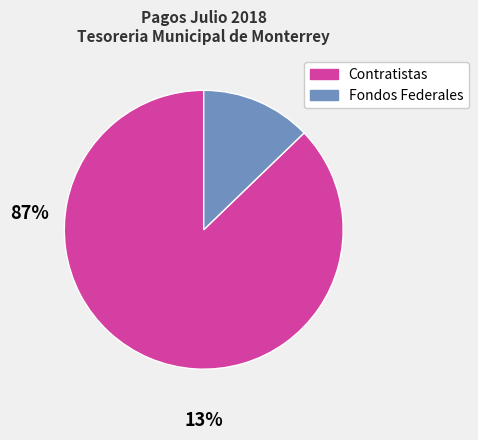

Does any single category account for the majority?

Yes